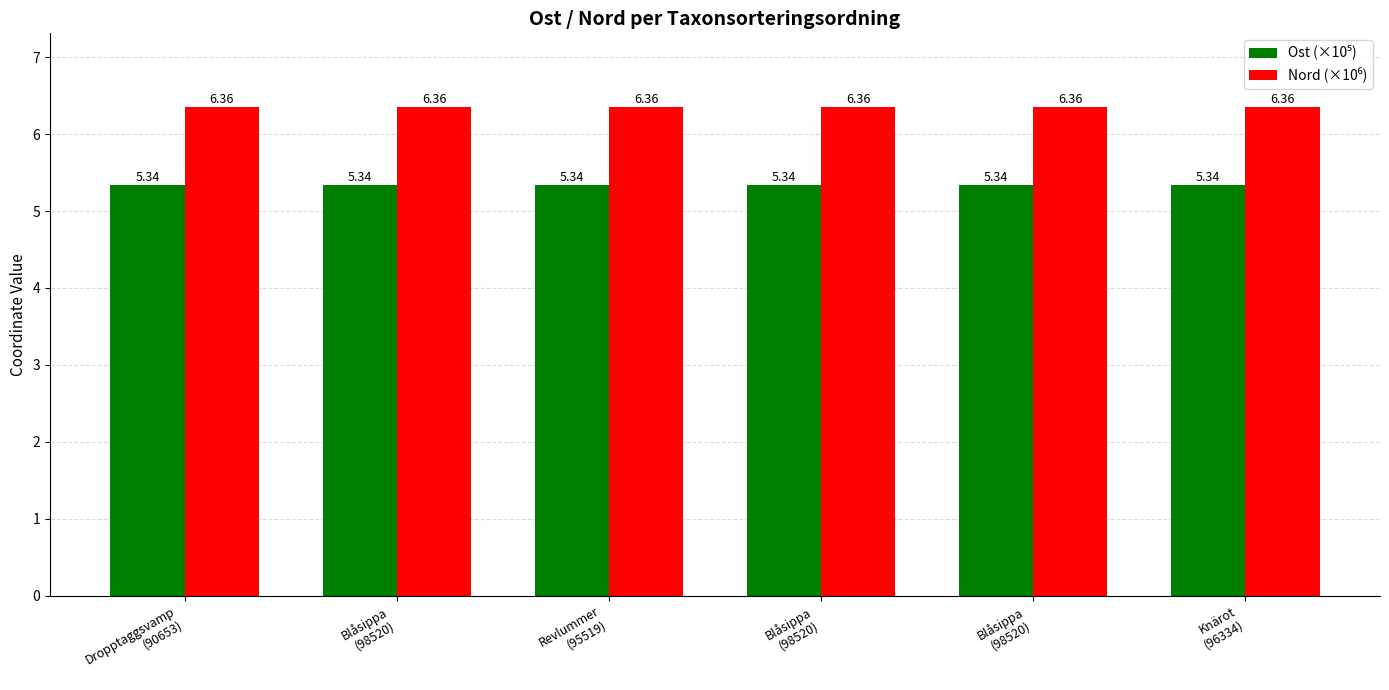

How many bars are there in each group?

2